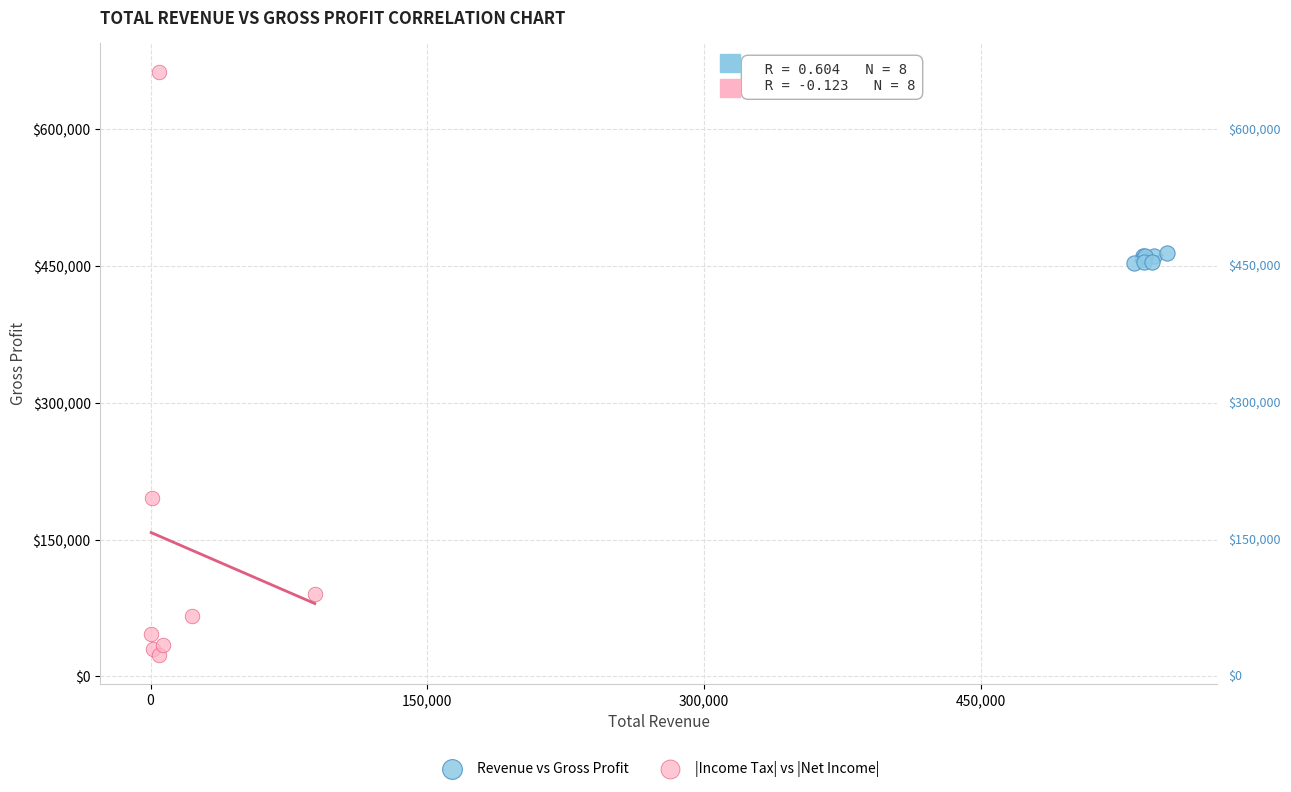

Which series has the widest spread of Y values?

|Income Tax| vs |Net Income|